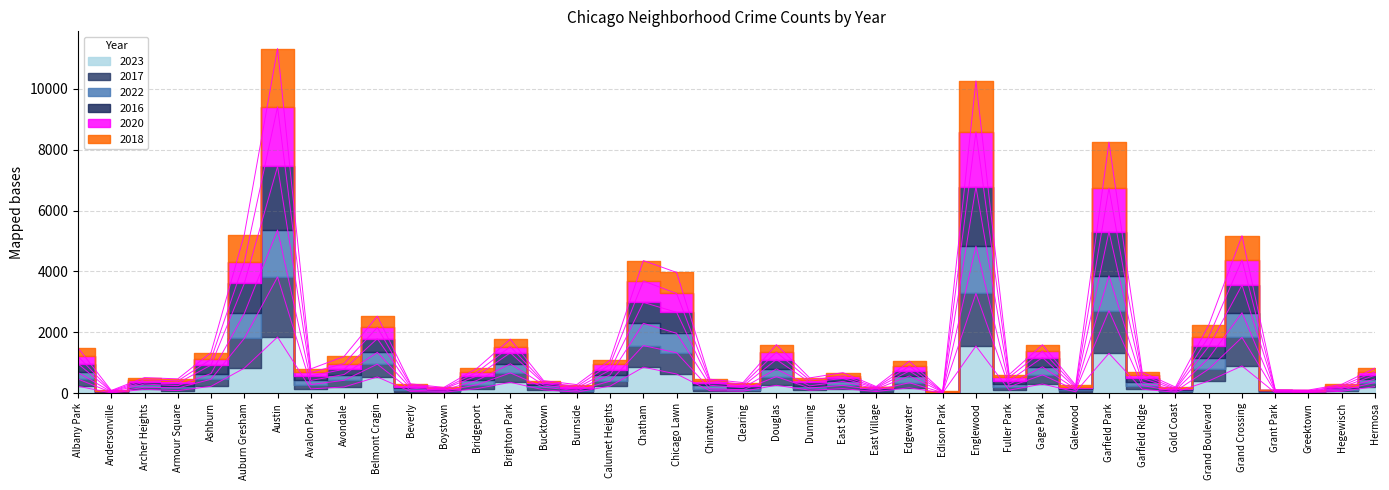

Does the chart display data point markers on the line(s)?

No